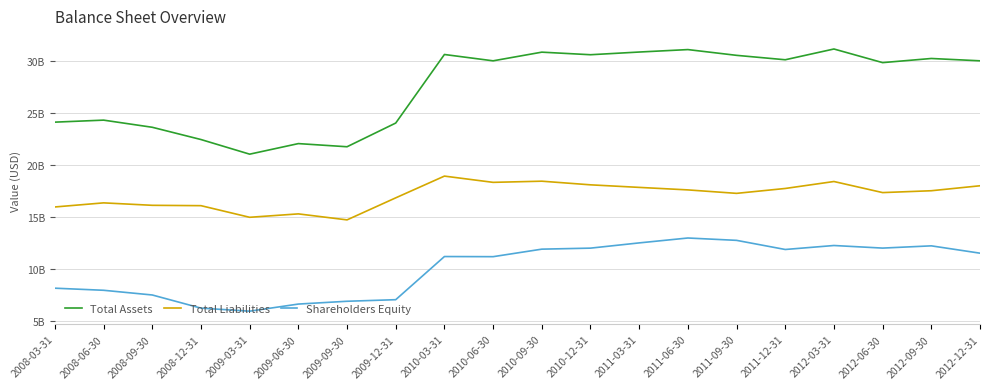

Is it true that Total Liabilities equals 16.4 at 2008-06-30?

True